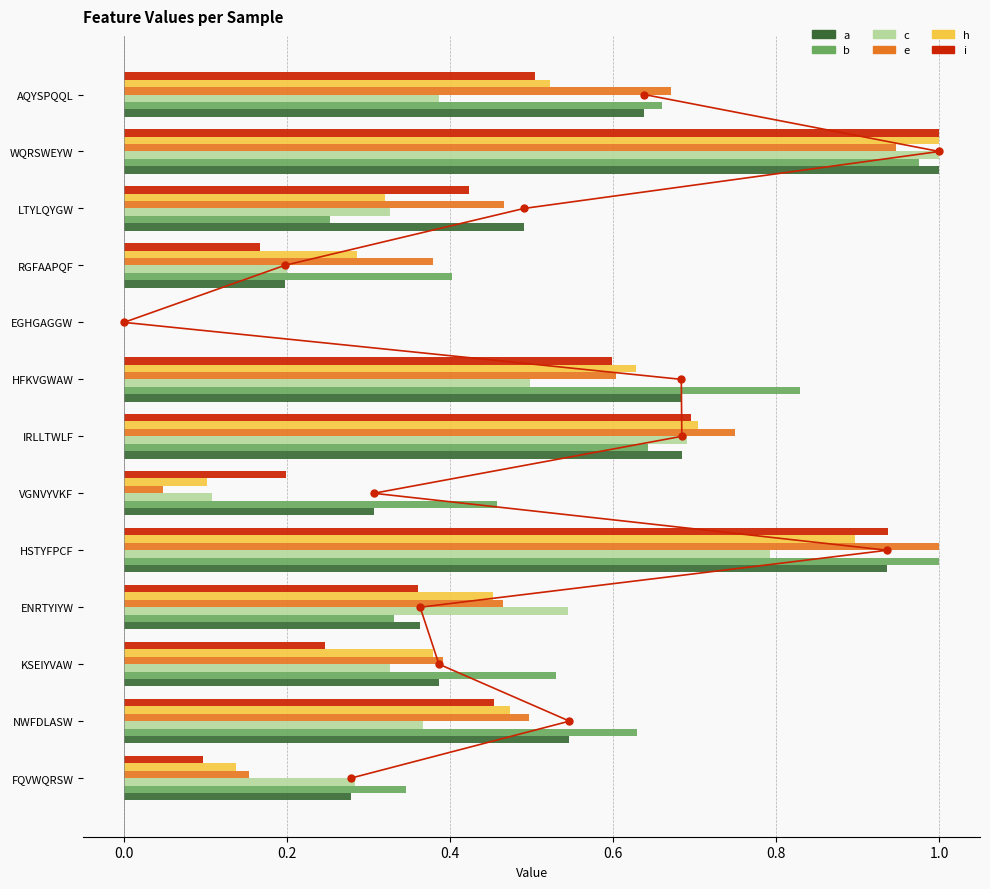

What is the maximum value shown in the chart?

1.0